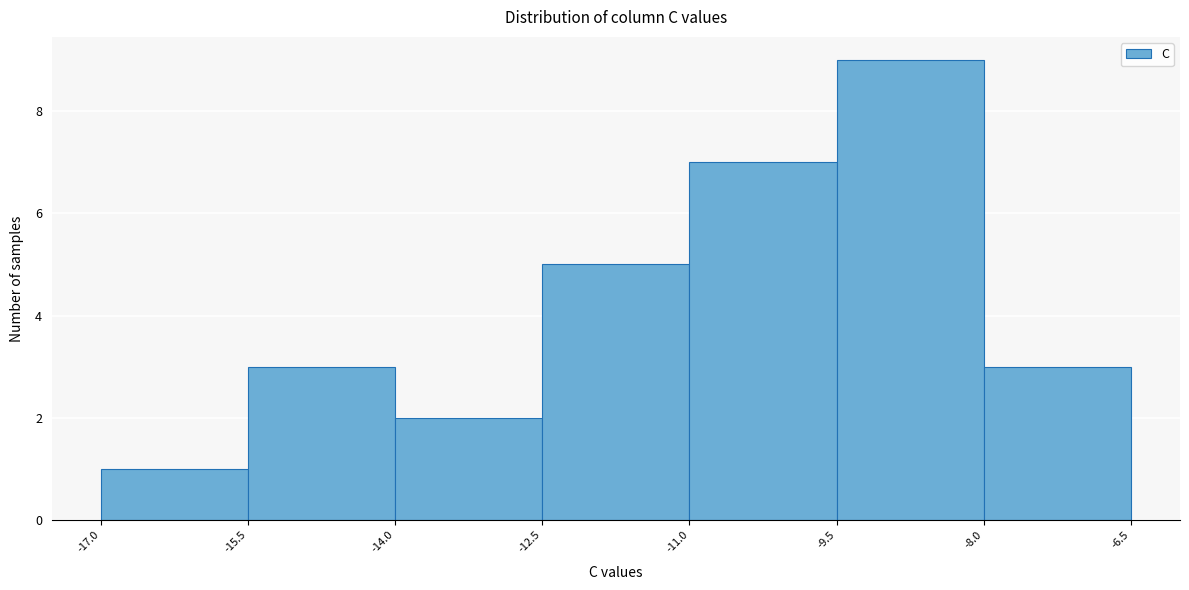

Reading left to right, transcribe this chart: for each bar, give the range it covers on the x-axis and its height. The values are not printed on the chart, so give them approximately, as read against the axis.

-17.0 to -15.5: 1
-15.5 to -14.0: 3
-14.0 to -12.5: 2
-12.5 to -11.0: 5
-11.0 to -9.5: 7
-9.5 to -8.0: 9
-8.0 to -6.5: 3